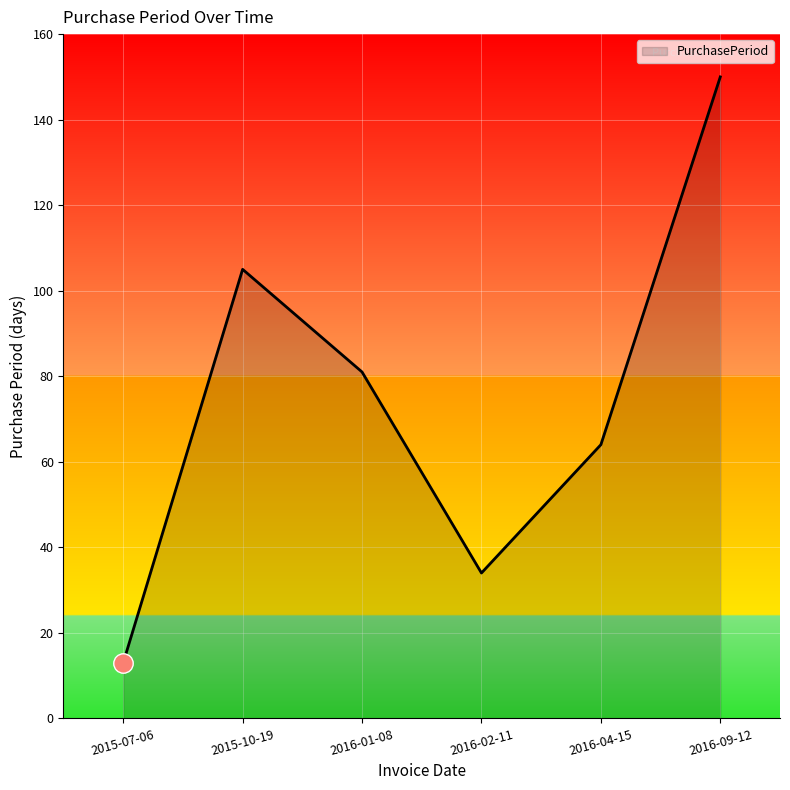

What is the difference between the maximum and second lowest values?

116